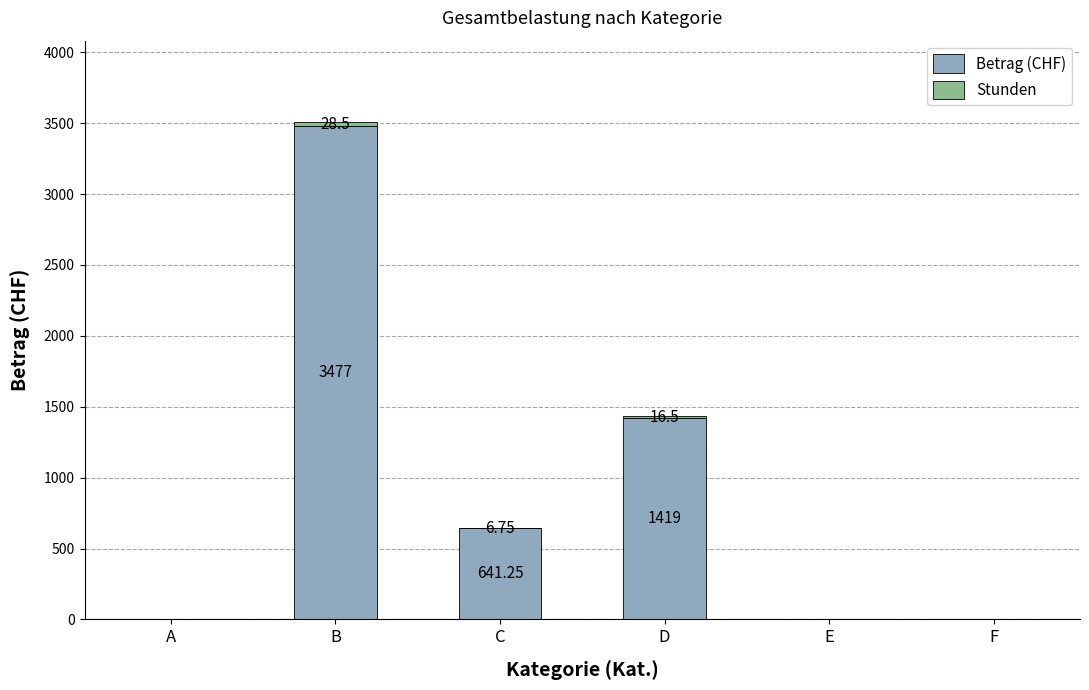

At which category is the sum across all series the highest?

B